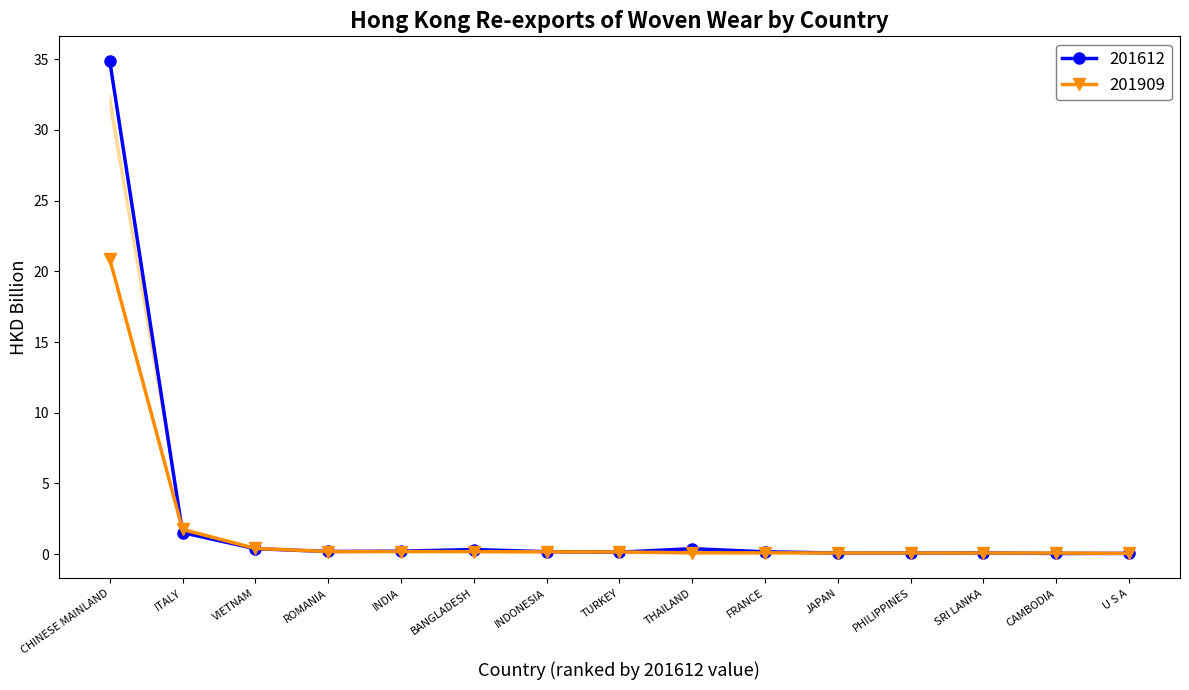

Reading left to right, what are all the values shown in this chart?

201612: 34.9	1.5	0.4	0.2	0.2	0.3	0.2	0.1	0.4	0.2	0.1	0.1	0.1	0.1	0.1
201712: 20.9	1.8	0.4	0.2	0.2	0.2	0.2	0.2	0.1	0.1	0.1	0.1	0.1	0.1	0.1